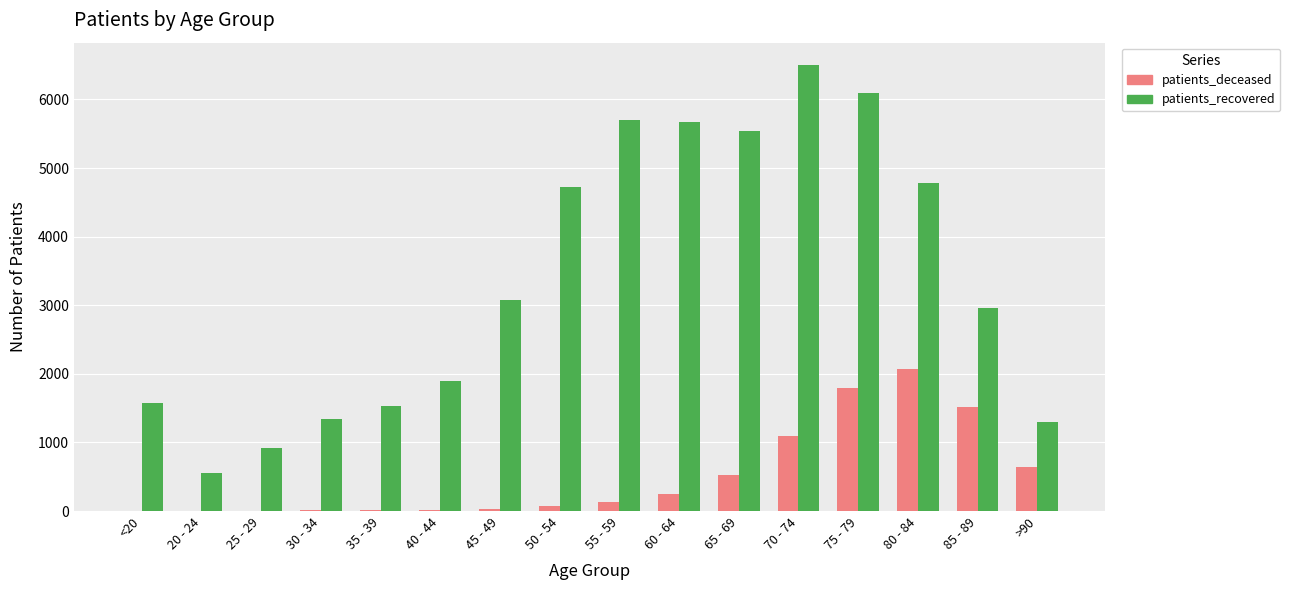

How many distinct data groups are displayed?

2